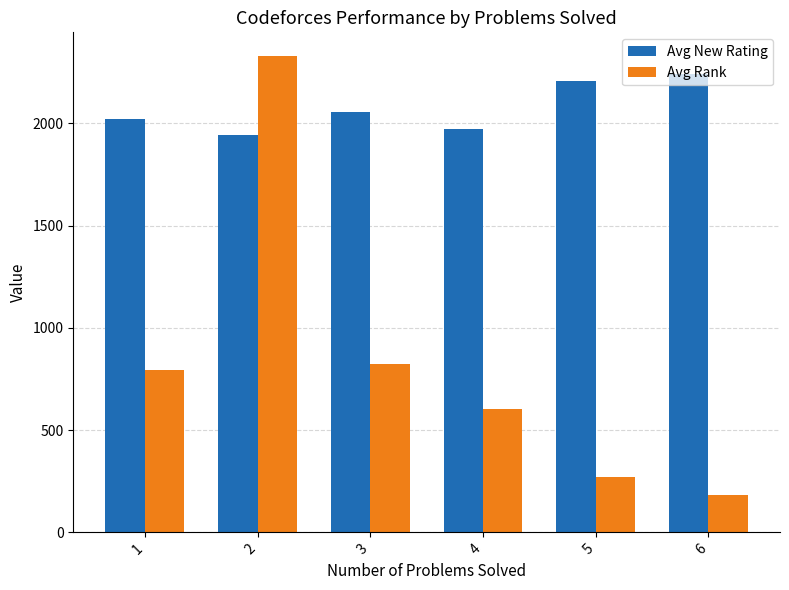

Where is Avg Rank nearest to the value 1256?

3